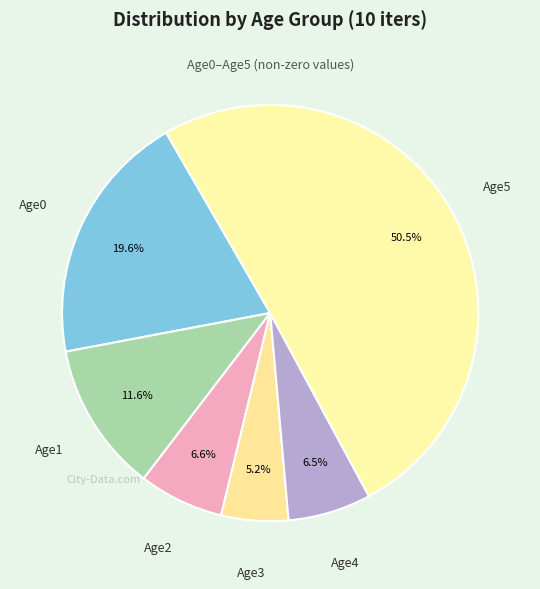

How many segments does this pie chart have?

6